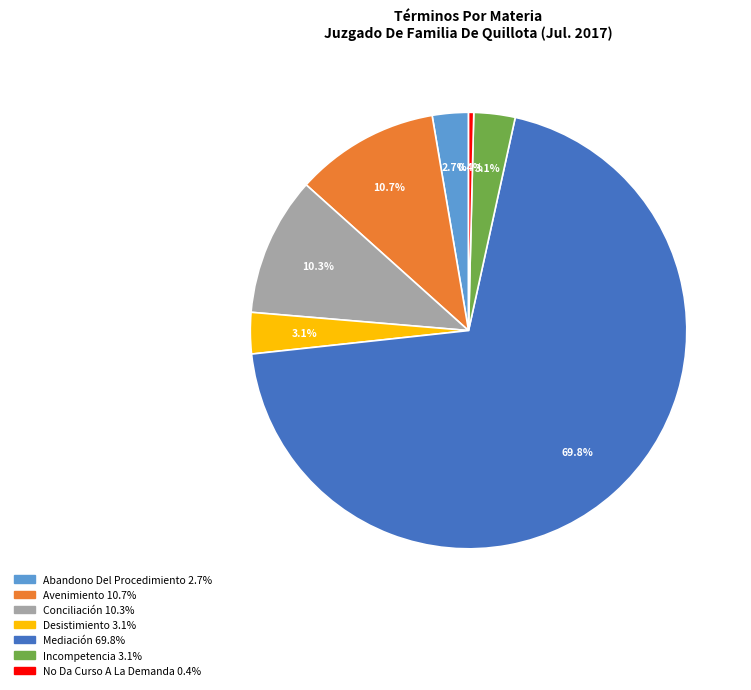

Which category has the biggest portion of the pie?

Mediación